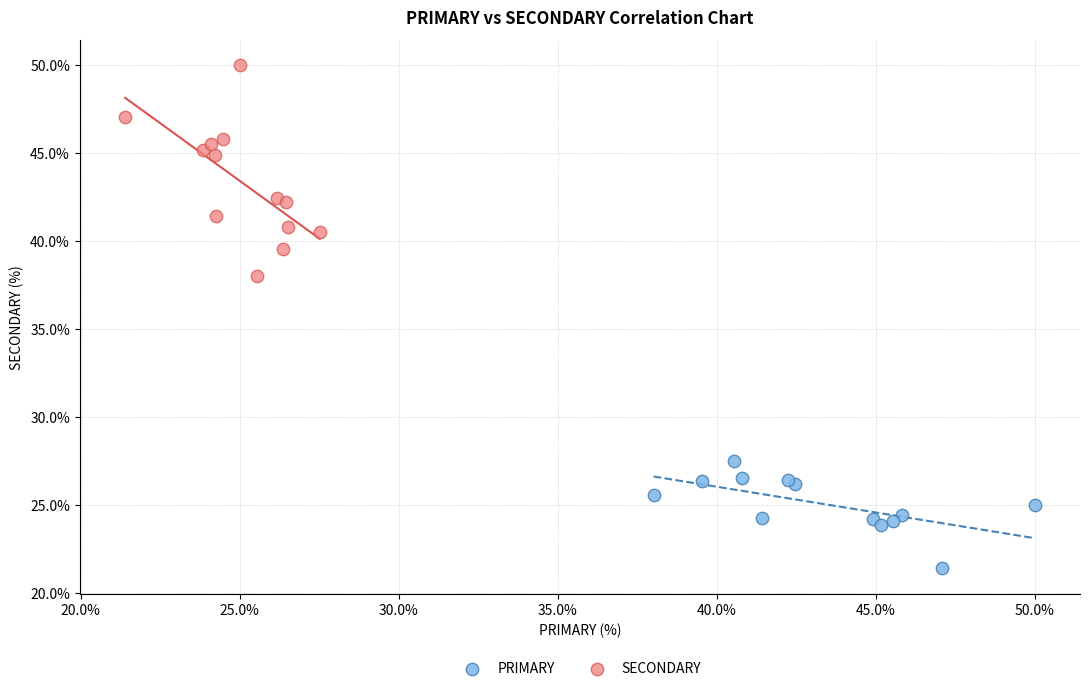

Which series reaches the minimum Y coordinate?

PRIMARY